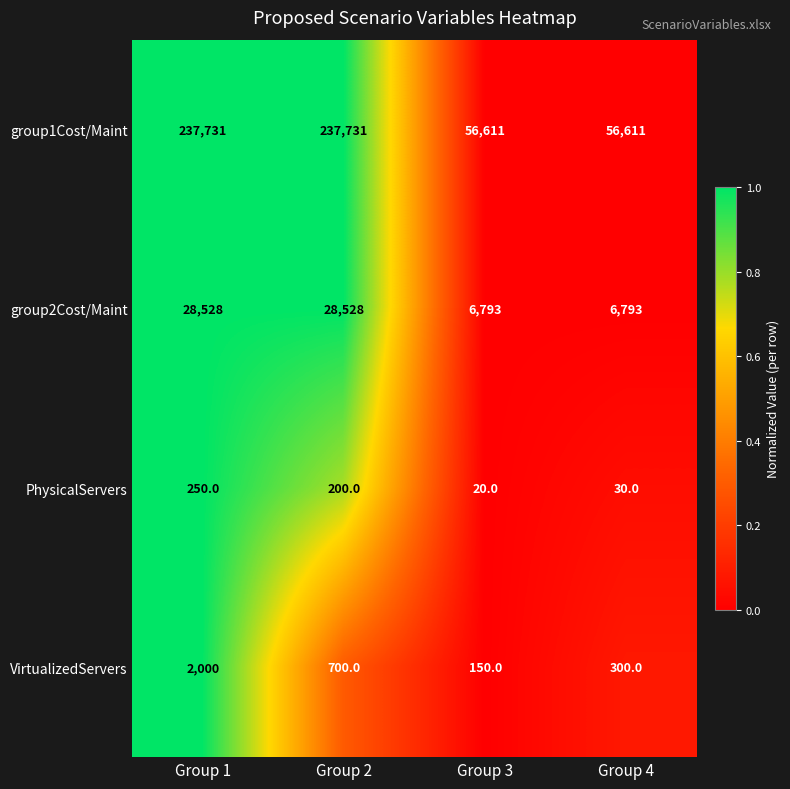

Reading right to left, what are all the values shown in this chart?

group1Cost/Maint: 56611	56611	237731	237731
group2Cost/Maint: 6793	6793	28528	28528
PhysicalServers: 30	20	200	250
VirtualizedServers: 300	150	700	2000